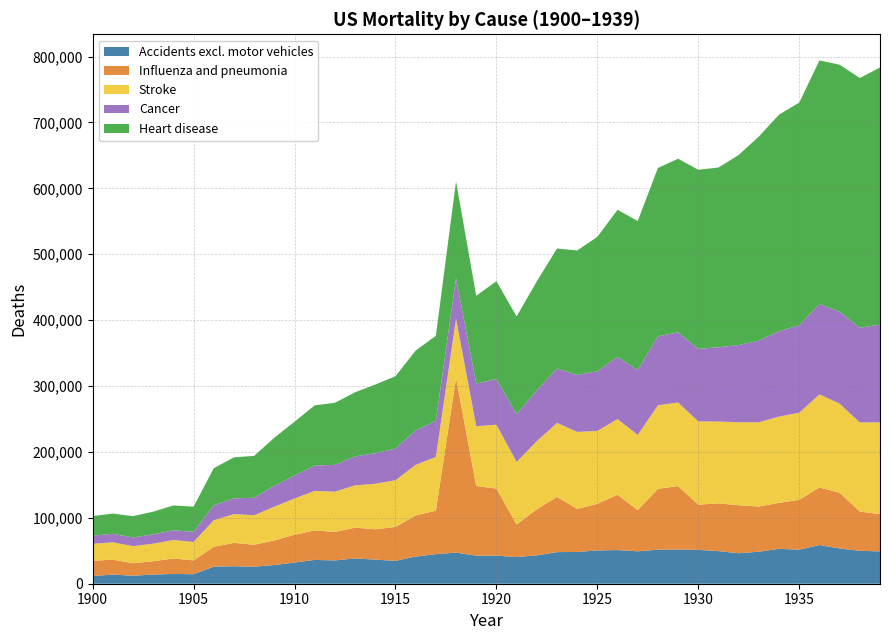

Reading right to left, list all the values displayed in this chart.

Accidents excl. motor vehicles: 49136.8	49941.1	53480.5	58702.0	51720.2	52920.9	48591.9	46286.6	49440.2	51415.9	51762.6	51675.3	49179.2	51053.7	50521.1	48208.5	47974.4	42997.6	40454.2	42625.7	42571.8	47173.3	44908.9	41247.9	34668.3	36569.7	38401.8	35326.6	36199.4	32042.5	28396.2	25872.3	26524.9	25895.2	14439.1	14869.0	13908.1	12166.5	13833.0	11770.1
Influenza and pneumonia: 56547.3	59597.9	84460.6	87413.6	75679.2	69868.0	68556.1	72826.7	72488.3	68572.7	96427.8	92386.0	62429.3	83963.6	70827.2	65311.5	83806.7	69971.3	49454.4	101821.3	105816.8	265317.6	65922.1	62389.4	51544.6	46051.2	46722.8	43308.2	44749.0	42216.6	37377.7	33264.1	35492.3	30127.3	21030.4	23389.4	20231.5	18949.3	22772.5	23031.6
Stroke: 139286.2	135167.0	135392.4	141218.6	132127.3	130978.8	127883.3	125978.8	124223.2	126417.3	126857.1	126659.6	114234.2	114813.3	110600.8	116912.9	112260.6	103393.4	94901.8	96945.6	90593.5	89964.8	81611.2	76803.9	70826.2	69097.3	64205.2	61041.8	59957.5	55077.5	51186.0	44731.0	43746.0	40367.0	27940.4	28073.6	26691.3	25915.9	26216.3	25869.8
Cancer: 148210.3	143748.0	139470.6	137388.8	132606.6	129503.6	123772.5	117150.3	112719.8	110003.1	106433.8	104795.1	98219.2	94579.6	90465.0	86506.6	82440.2	76950.9	72361.4	69127.4	64862.6	61509.1	54684.6	52283.9	48105.8	46228.2	43971.0	40697.5	38557.8	34867.2	31524.3	26605.3	23762.4	22541.8	15397.5	14688.5	14113.3	13152.9	12945.7	12301.2
Heart disease: 390303.7	378976.7	374899.8	369433.2	338029.0	328711.7	309919.1	288450.1	272817.8	271815.6	263559.0	255487.4	226293.1	223151.3	204066.5	188811.9	182255.5	165552.8	148441.0	148675.9	133126.9	146739.7	129122.5	121153.8	109773.7	104361.2	97284.3	94183.6	91257.1	81634.6	73211.3	63550.9	62303.1	56378.7	38152.2	37798.3	34413.0	32387.0	30659.7	29683.5